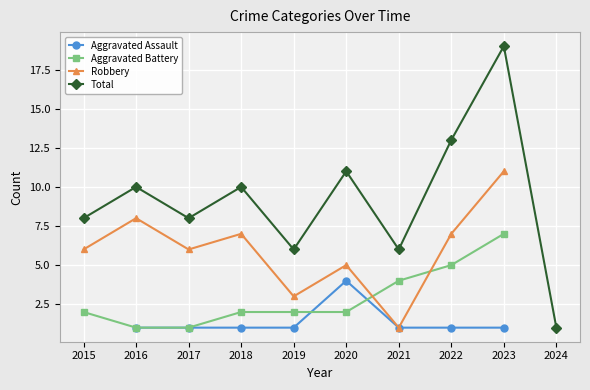

How many data points in Robbery are above 7?

2